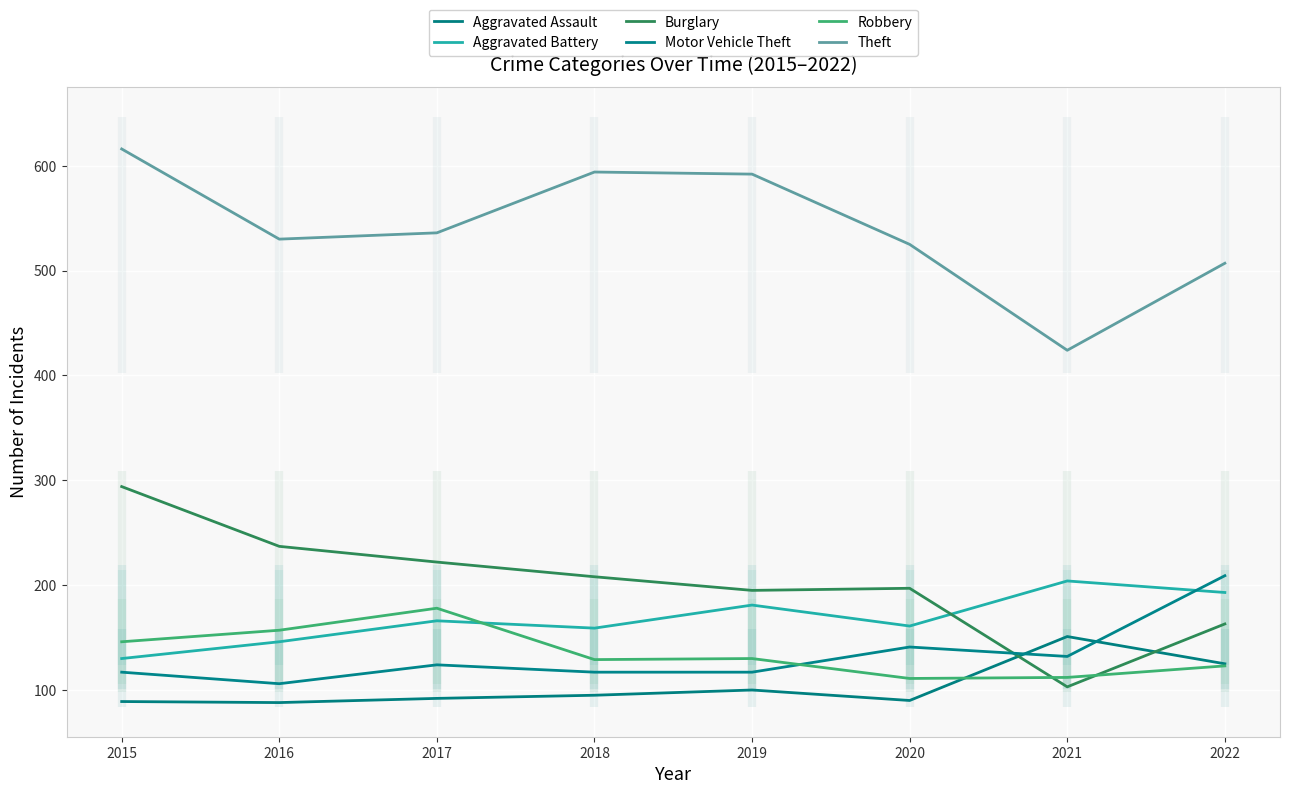

True or false: Aggravated Assault and Theft intersect in this chart.

False